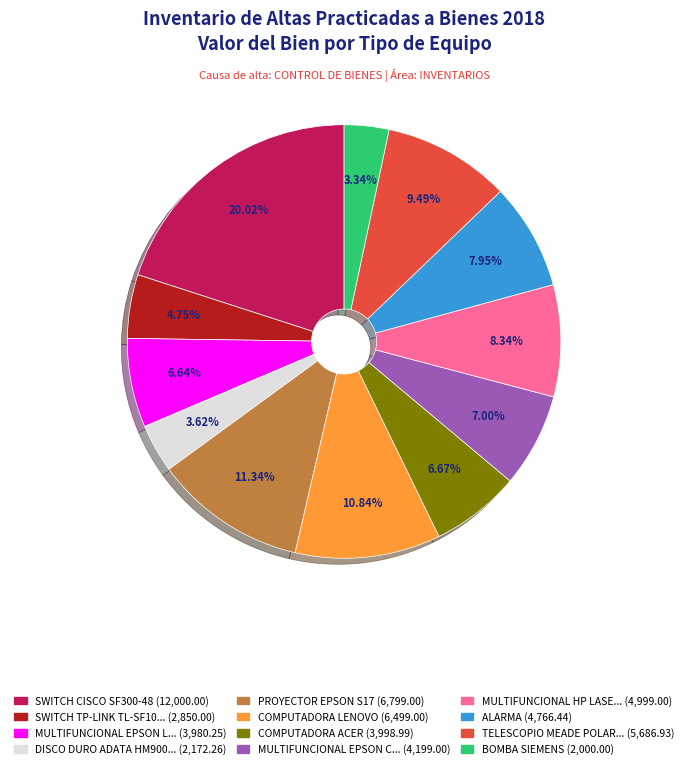

Is there any slice that represents more than half of the pie?

No